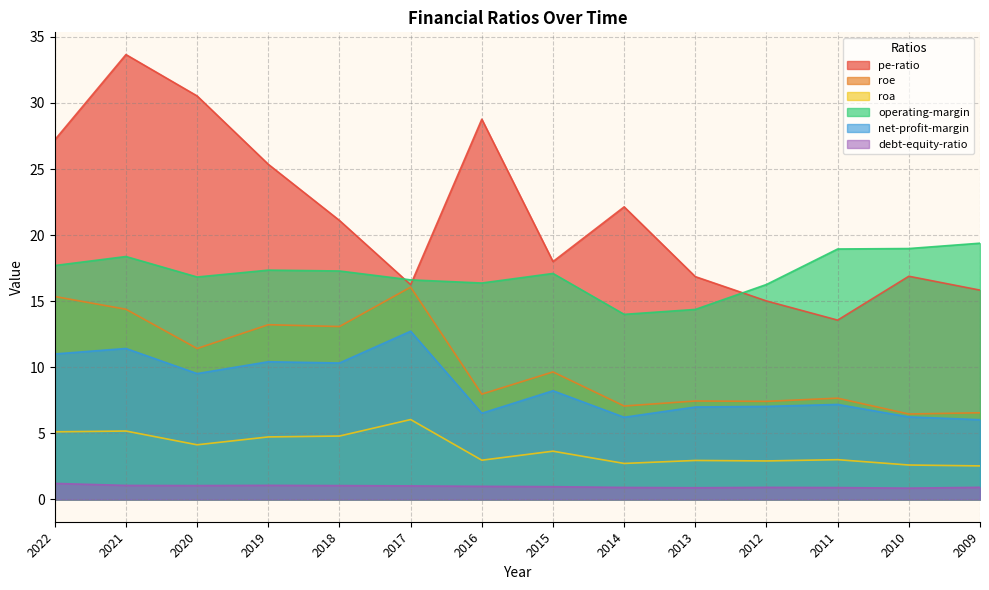

Count the number of categories in the chart.

14